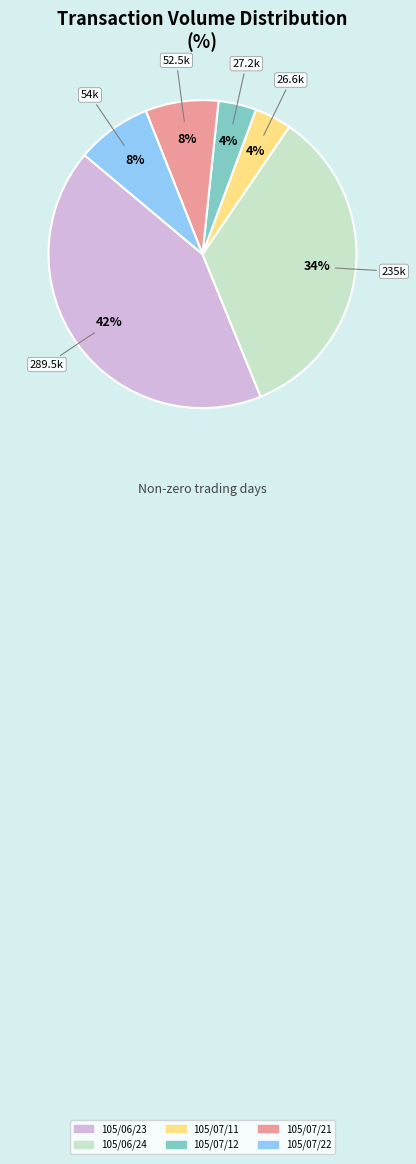

What is the ratio of the value at 52.5k to the value at 26.6k?

2.0